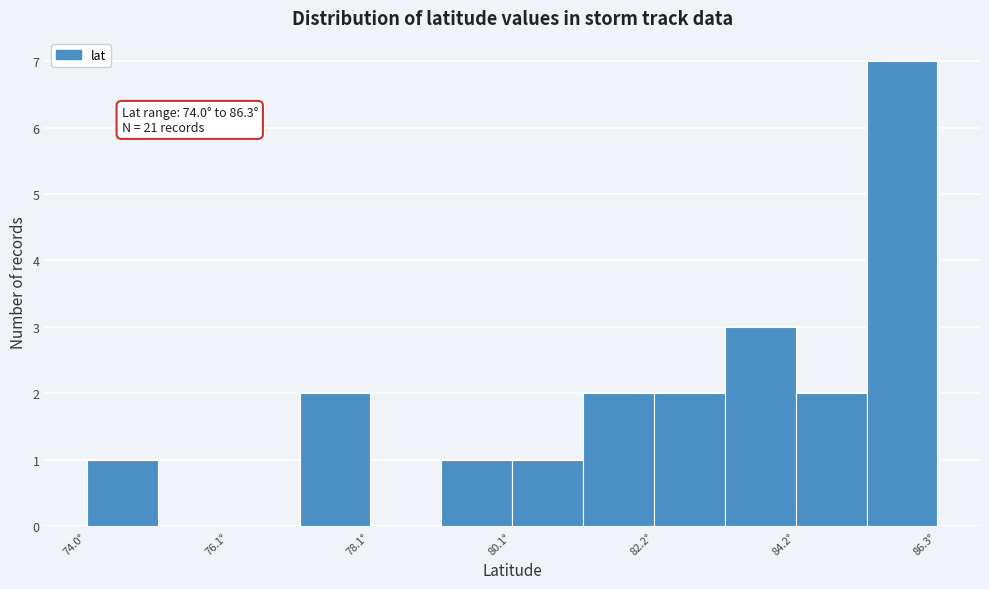

Around what value on the x-axis is the tallest bar? Give the approximate position of its centre, as read against the axis.

86.0